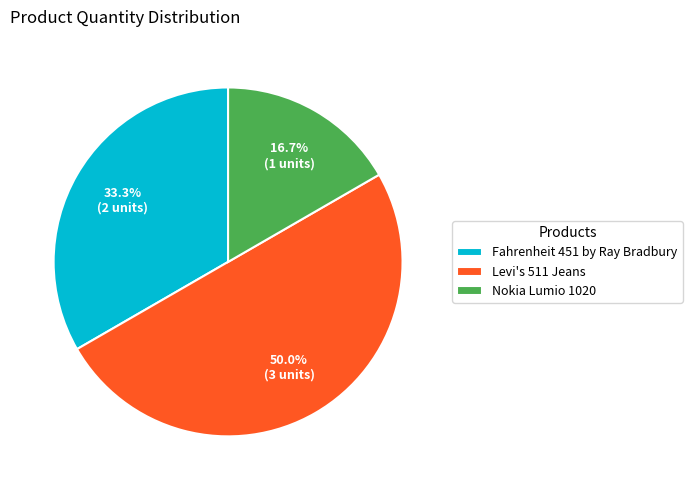

Is it true that Fahrenheit 451 by Ray Bradbury is 43% of the pie?

False